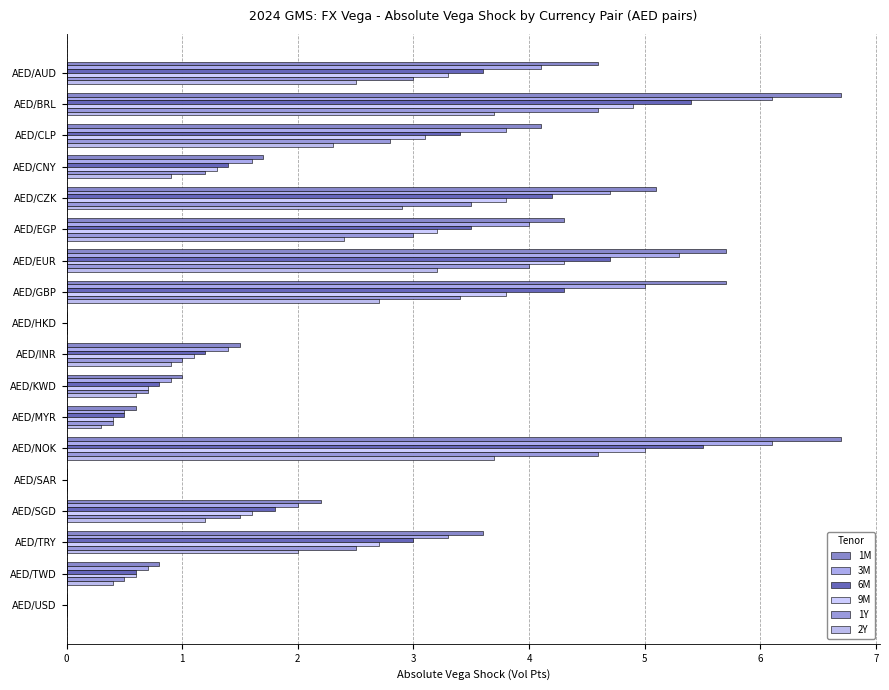

Count the number of data series in this chart.

6